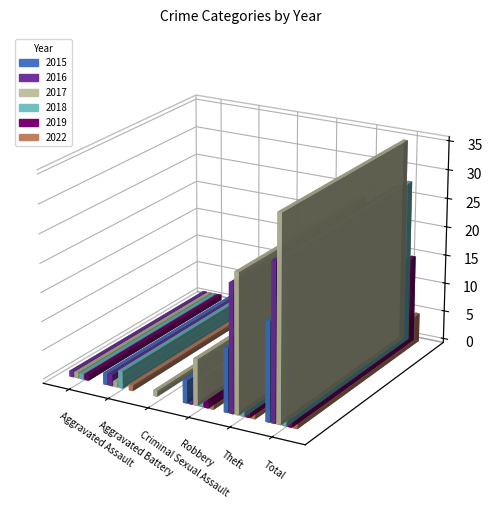

Reading left to right, extract all data points from this chart.

2015: 0	2	0	4	11	17
2016: 1	2	0	2	22	27
2017: 1	1	1	8	24	35
2018: 1	3	0	5	19	28
2019: 1	0	0	4	10	15
2022: 0	1	0	1	3	5